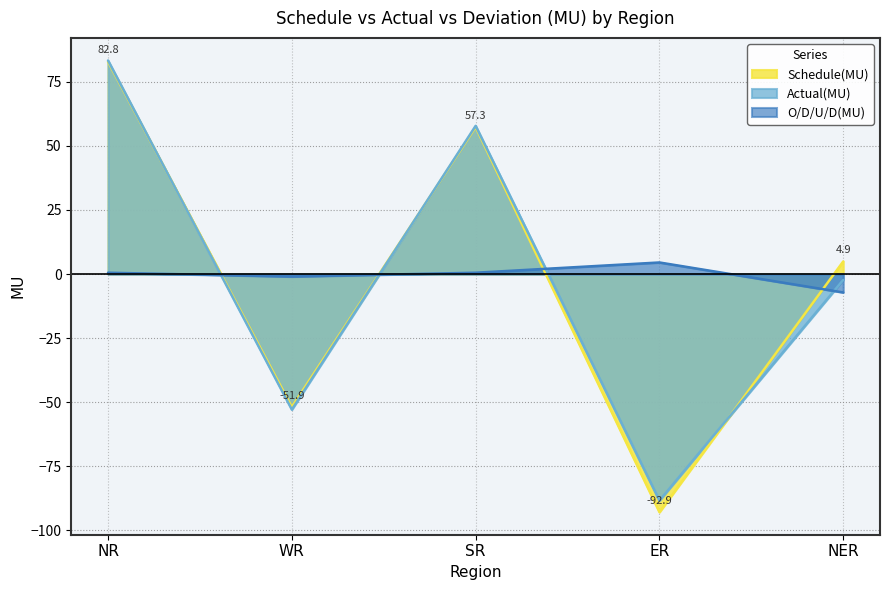

At which category does Schedule(MU) reach its first local peak?

SR